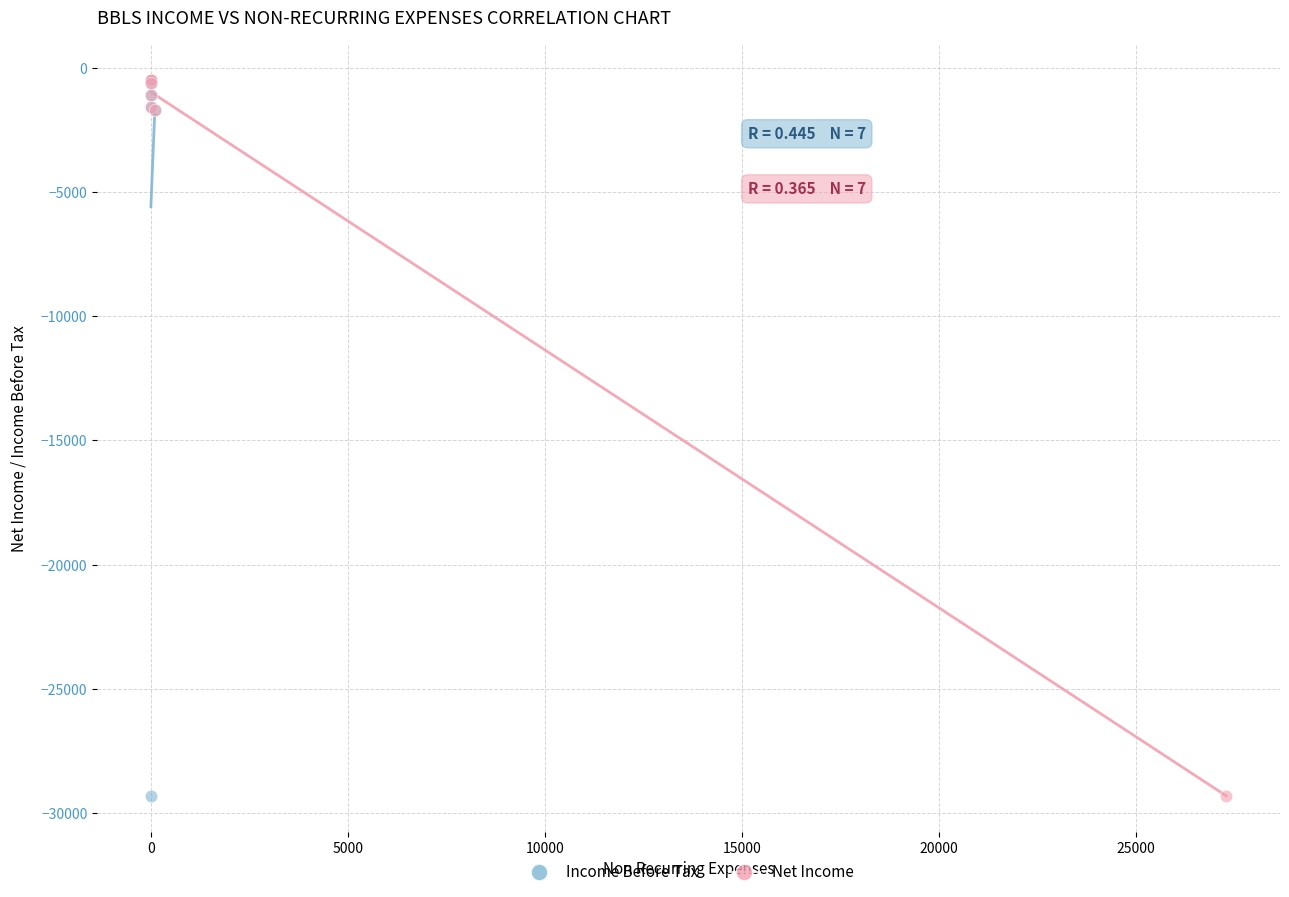

What are all the series names shown in the legend?

Income Before Tax, Net Income